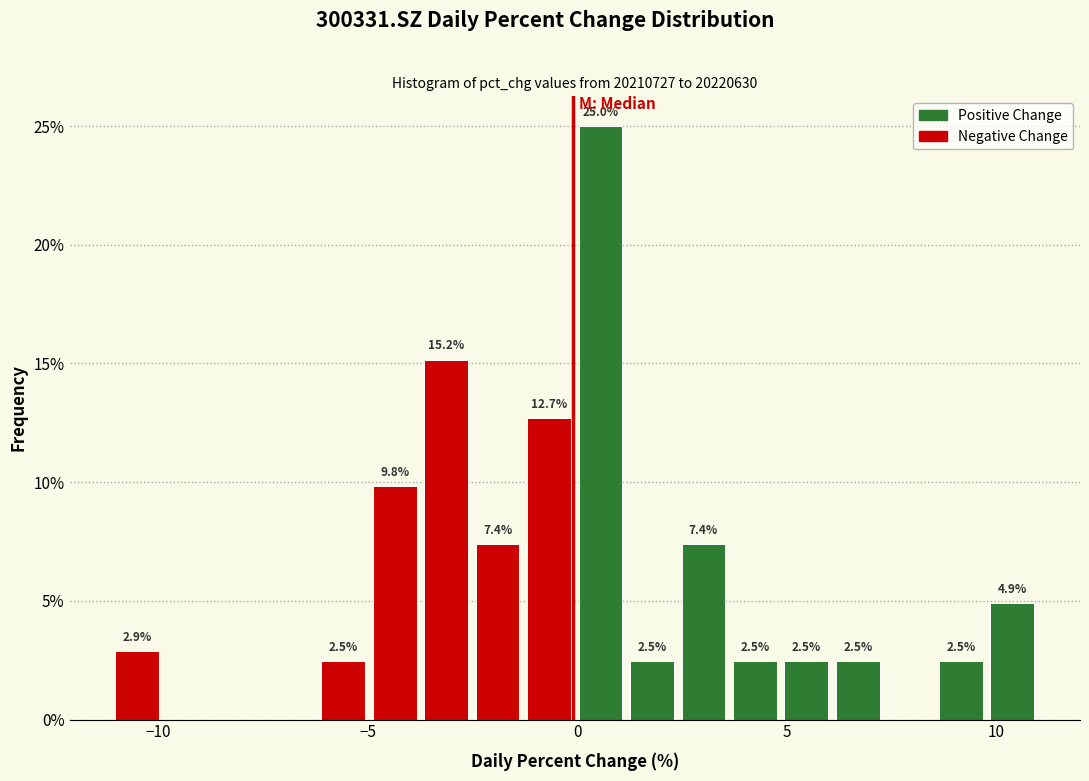

Read against the x-axis, roughly where is the centre of the tallest bar?

0.5